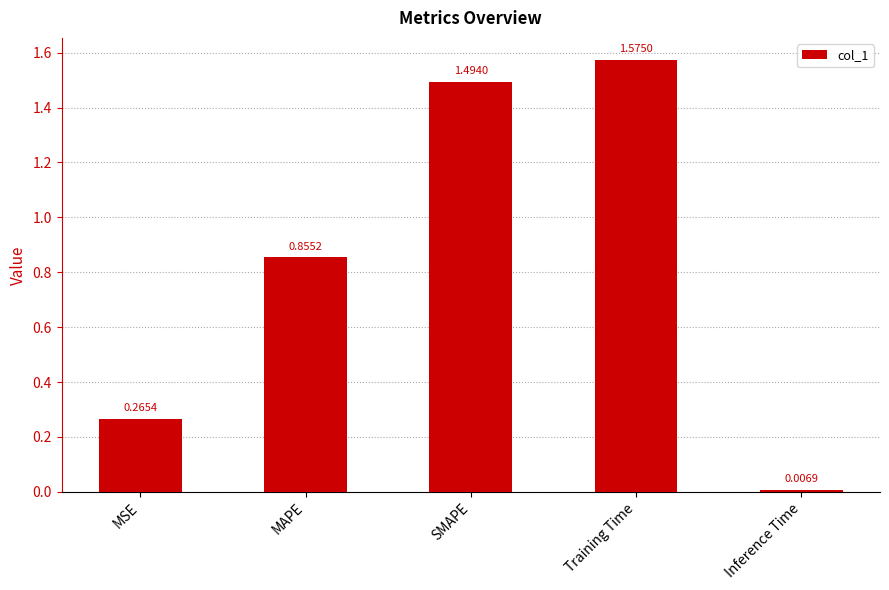

What is the average value?

0.8